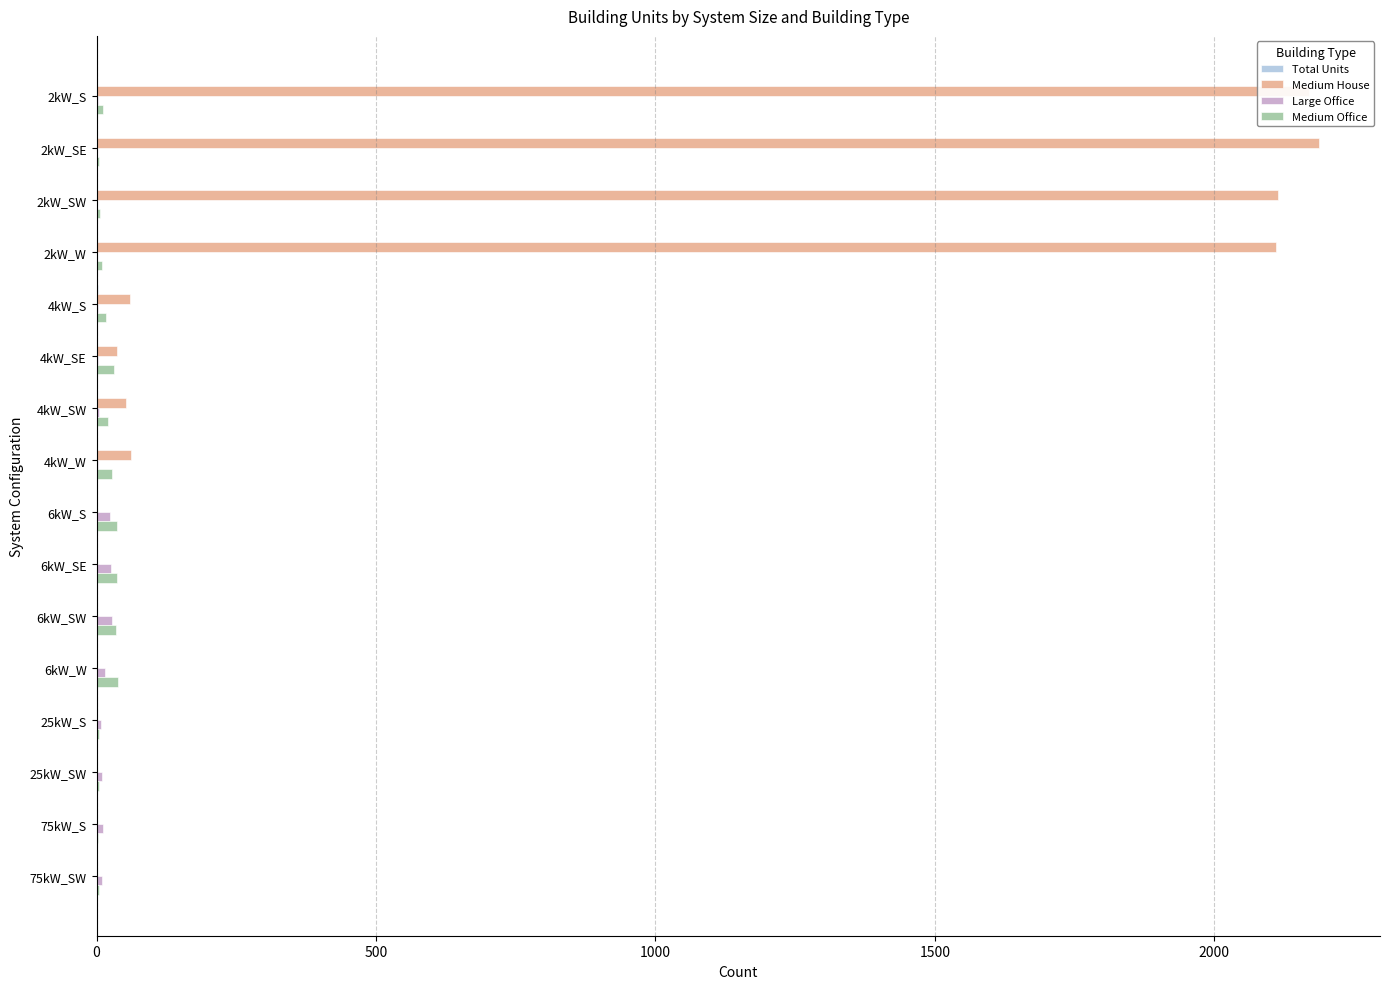

Which series has the largest total across all categories?

Medium House